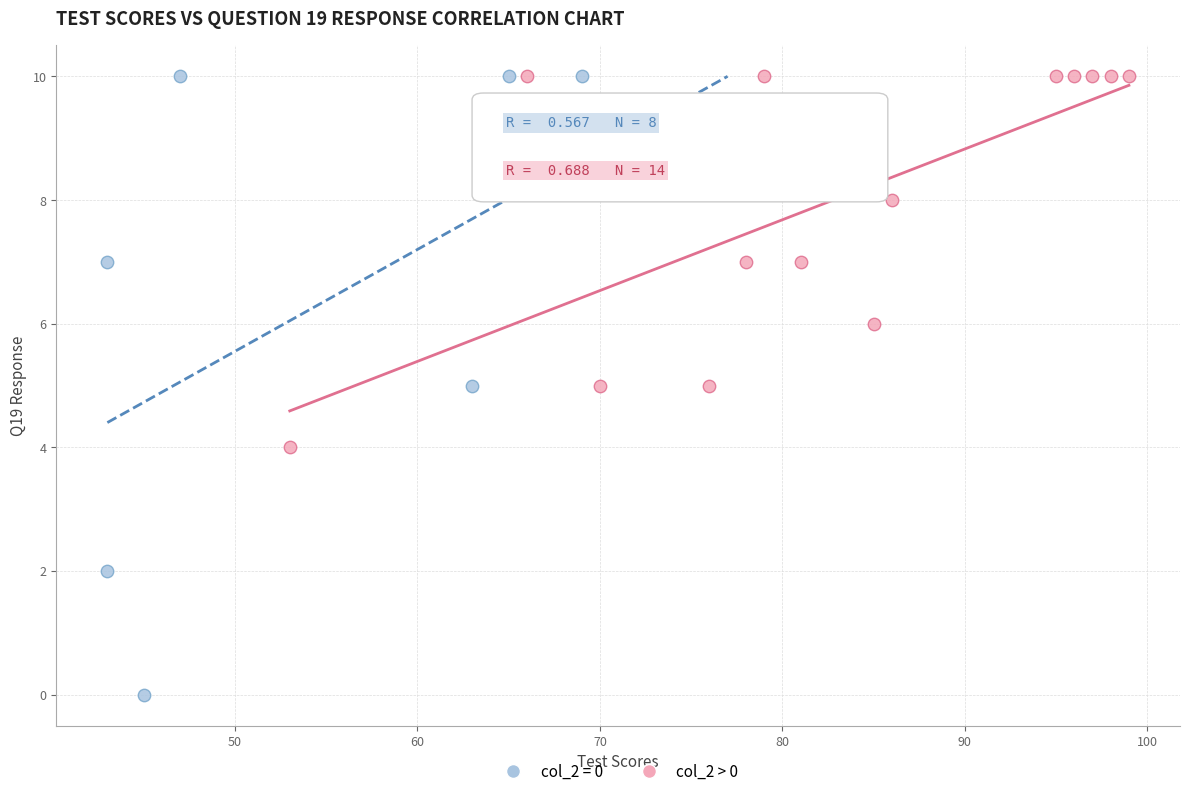

Which series contains the lowest Y value?

col_2 = 0